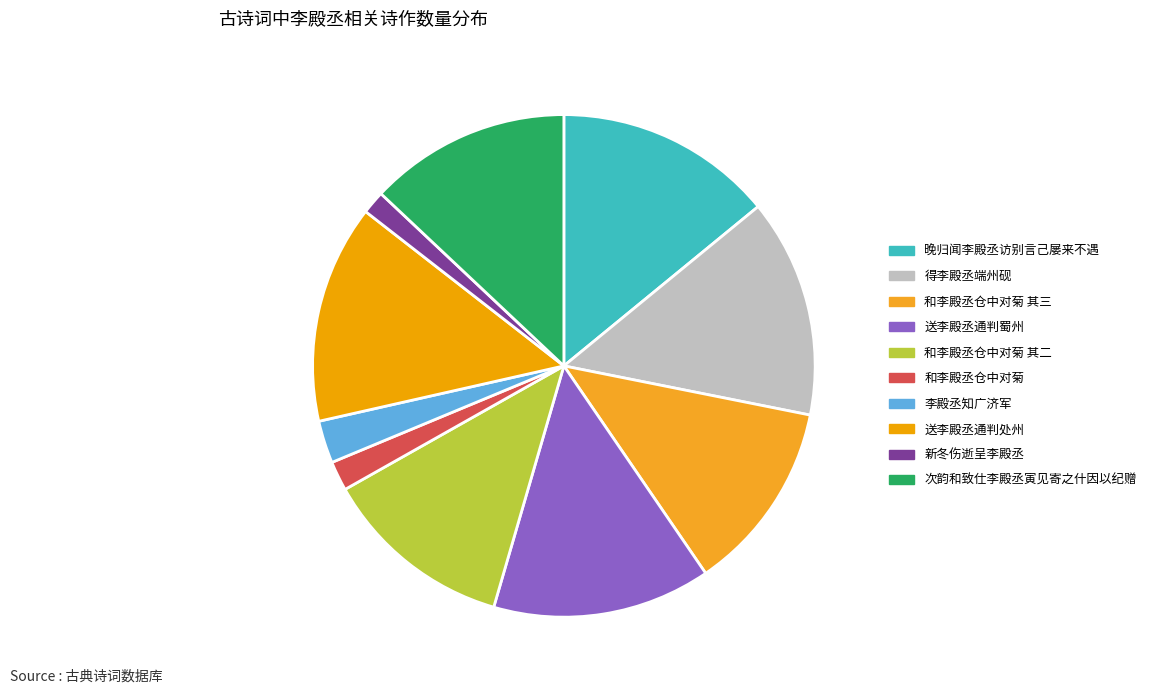

Count the number of slices in the pie.

10